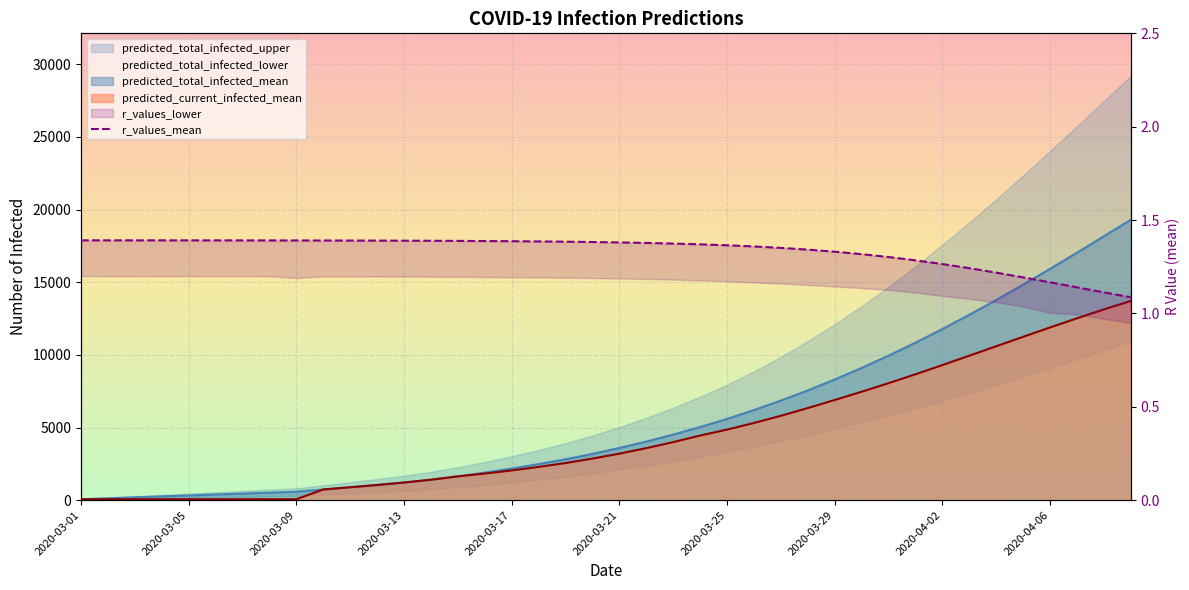

Count the number of categories in the chart.

40